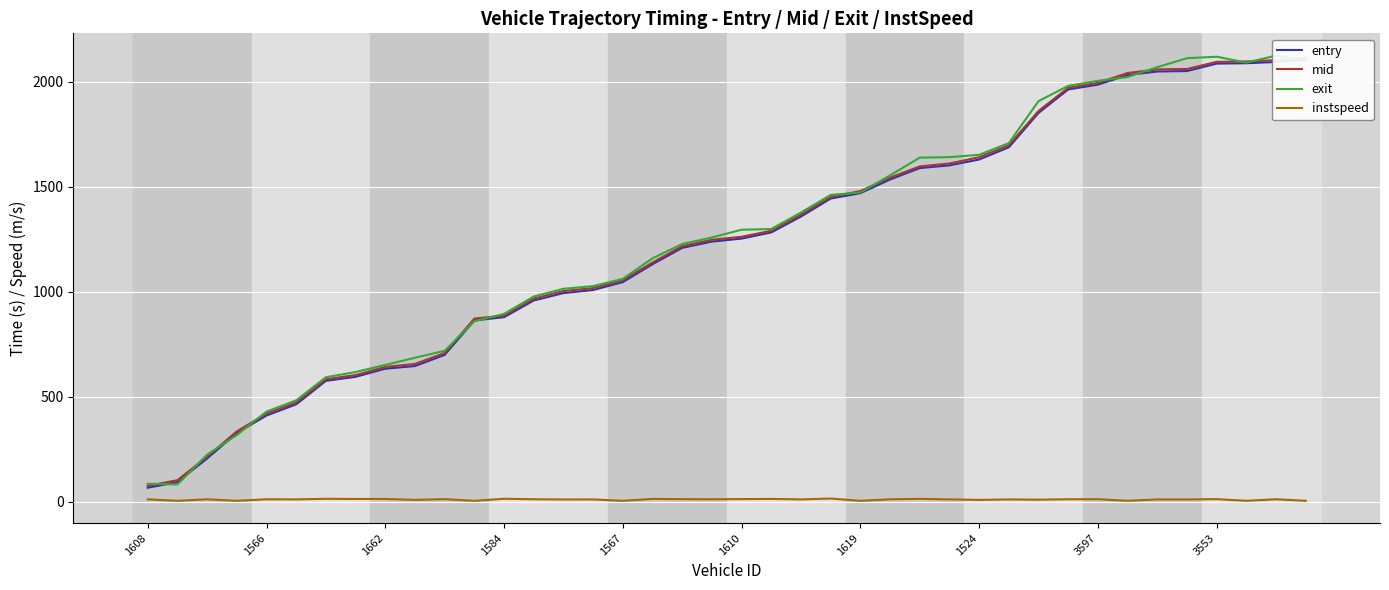

Which series has the widest spread of values?

exit